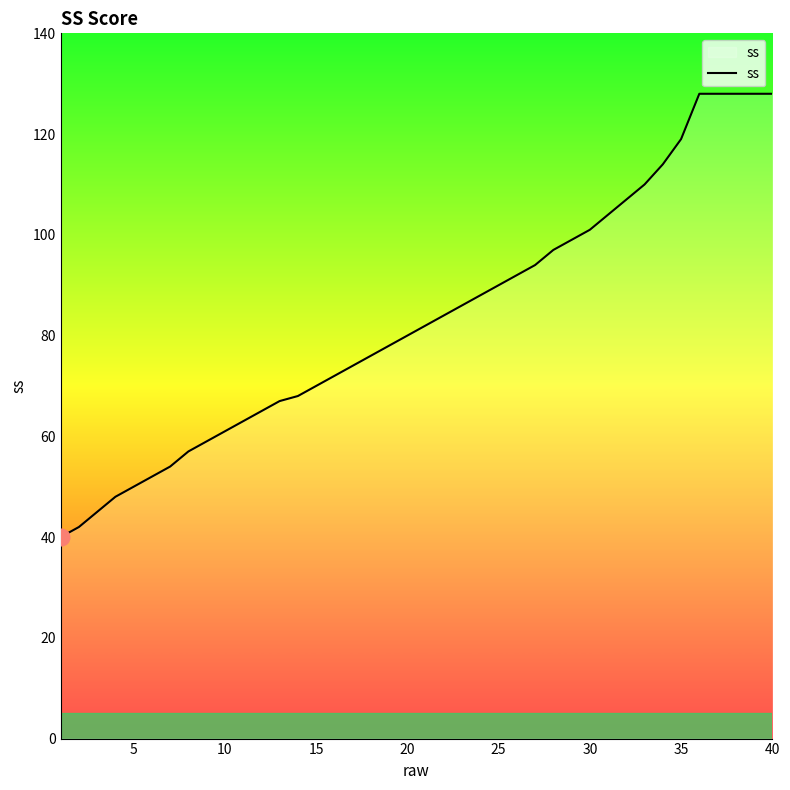

Count the number of data series in this chart.

1